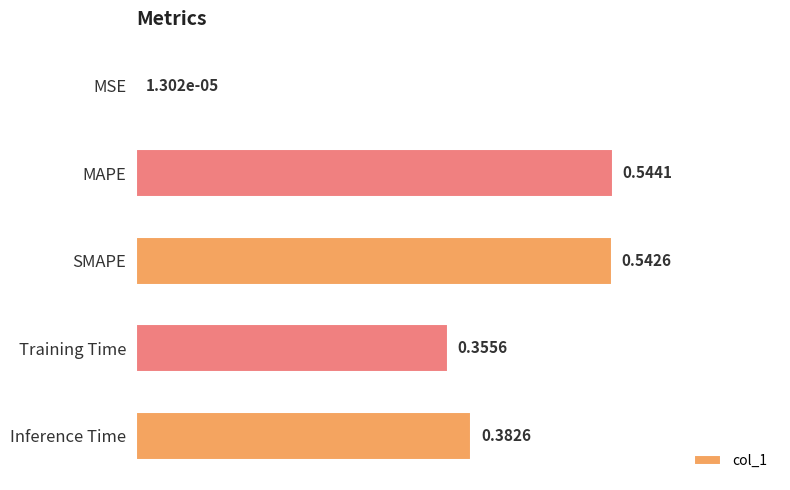

Which has a higher value, MSE or SMAPE?

SMAPE